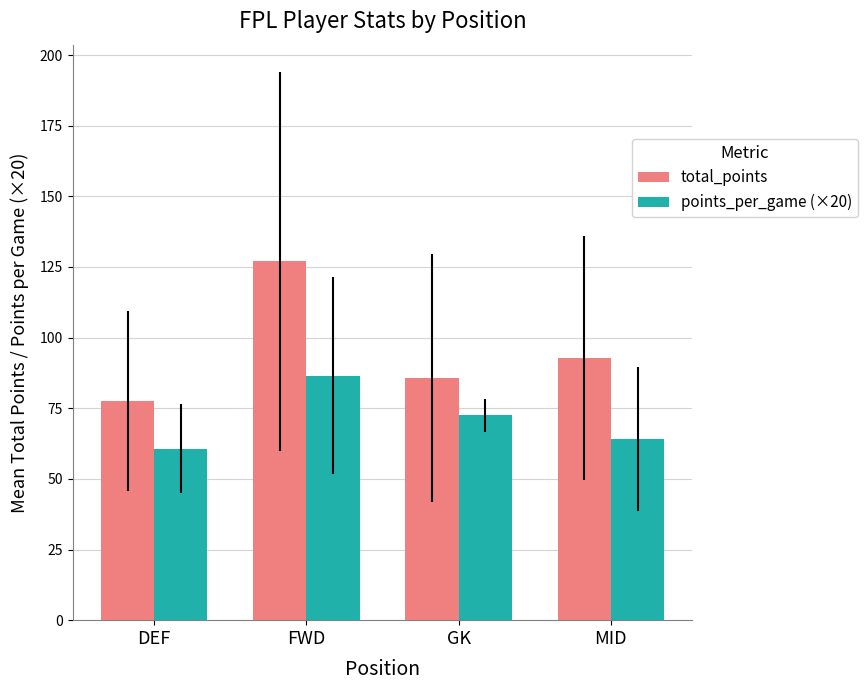

At which category does the chart reach its minimum across all series?

DEF